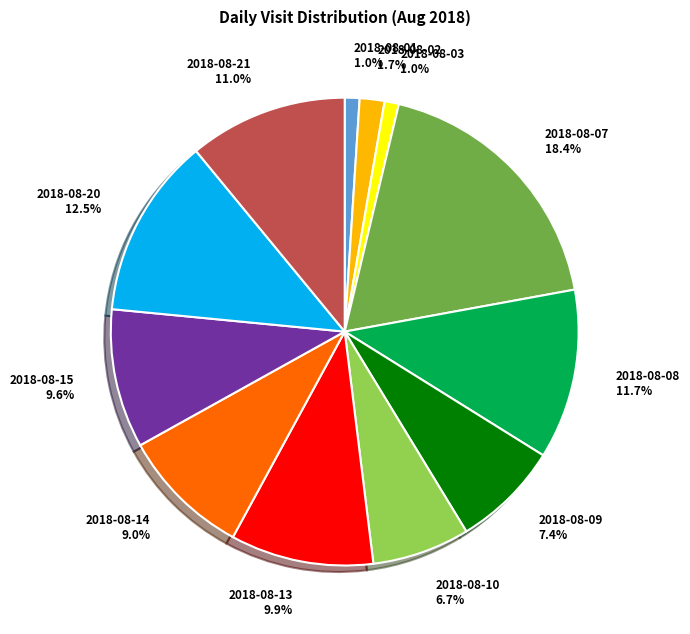

To the nearest percent, what portion does 2018-08-01 represent?

1%